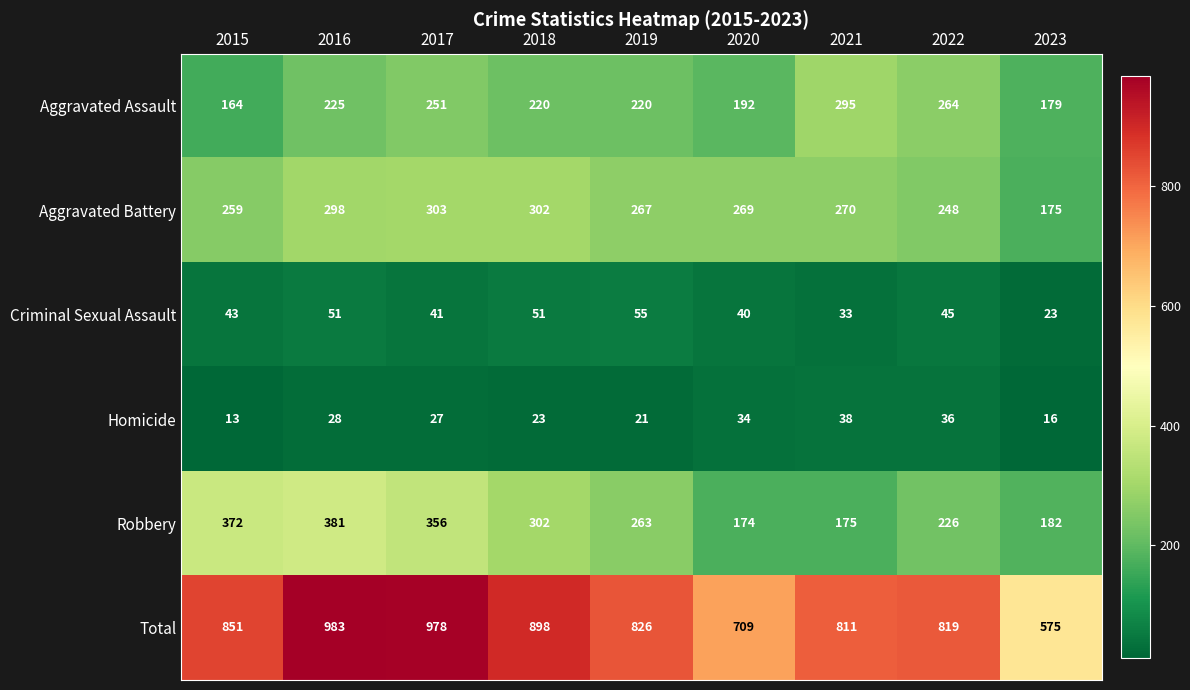

What is the minimum value for Criminal Sexual Assault?

23